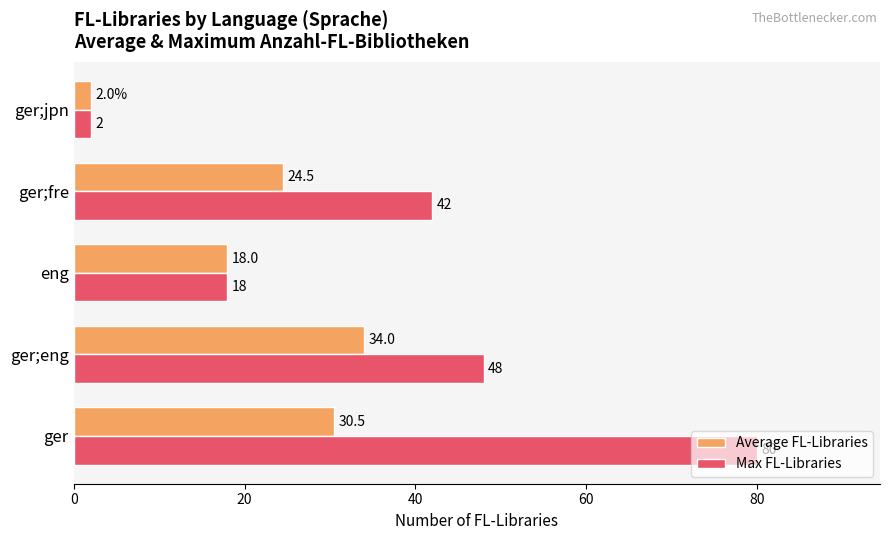

Which series has the largest range (max minus min)?

Max FL-Libraries